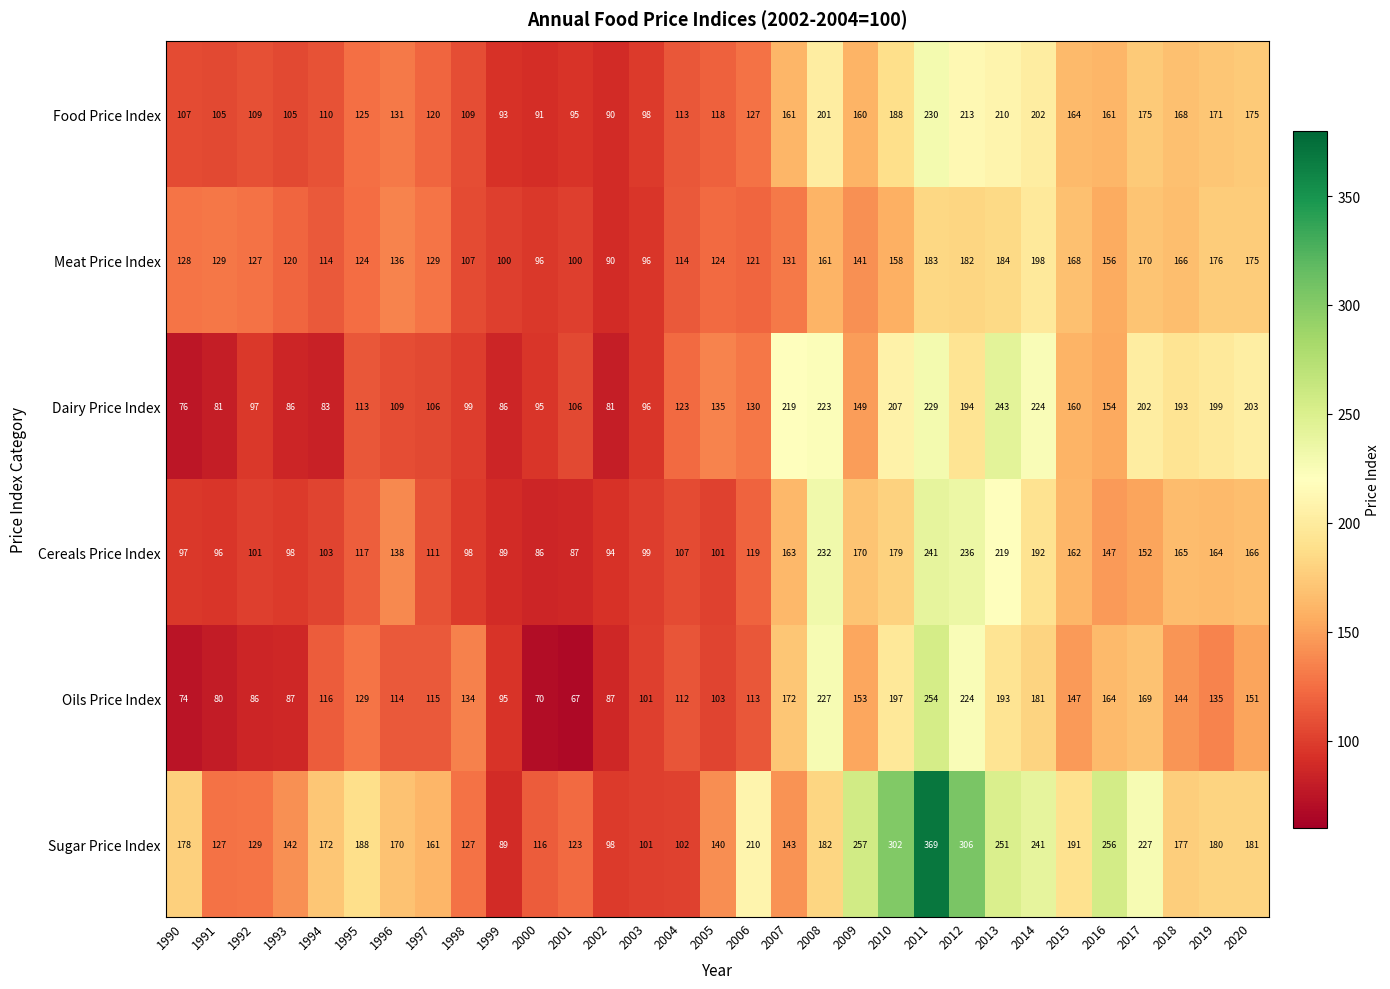

True or false: Dairy Price Index has a value of 380 at 2014.

False